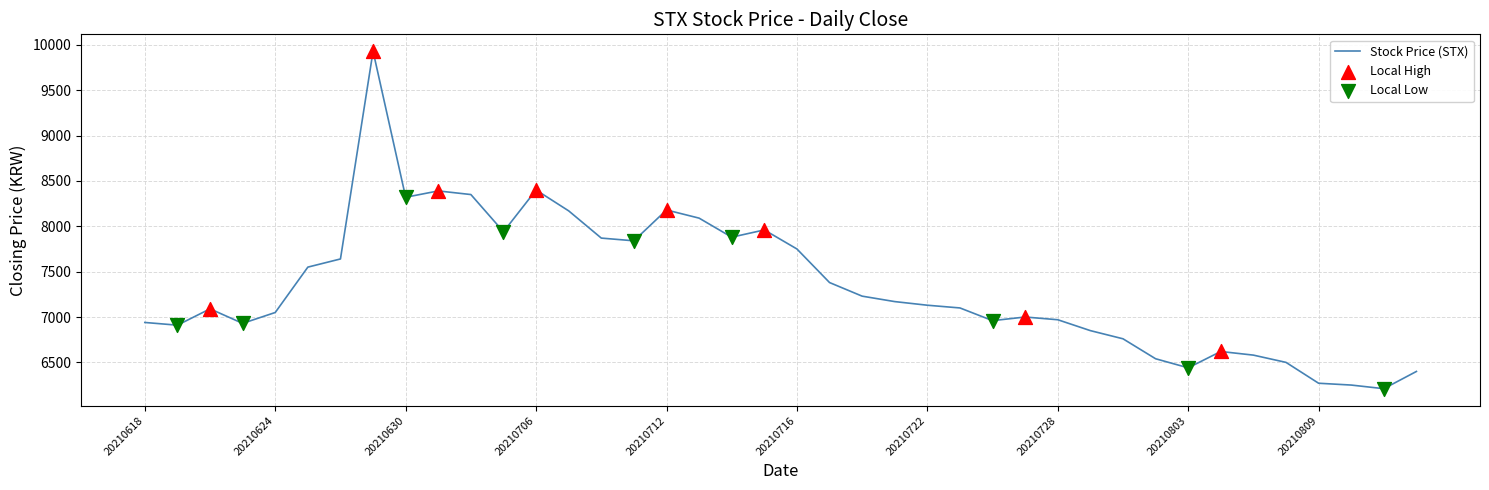

What is the difference between the maximum and minimum values?

3720